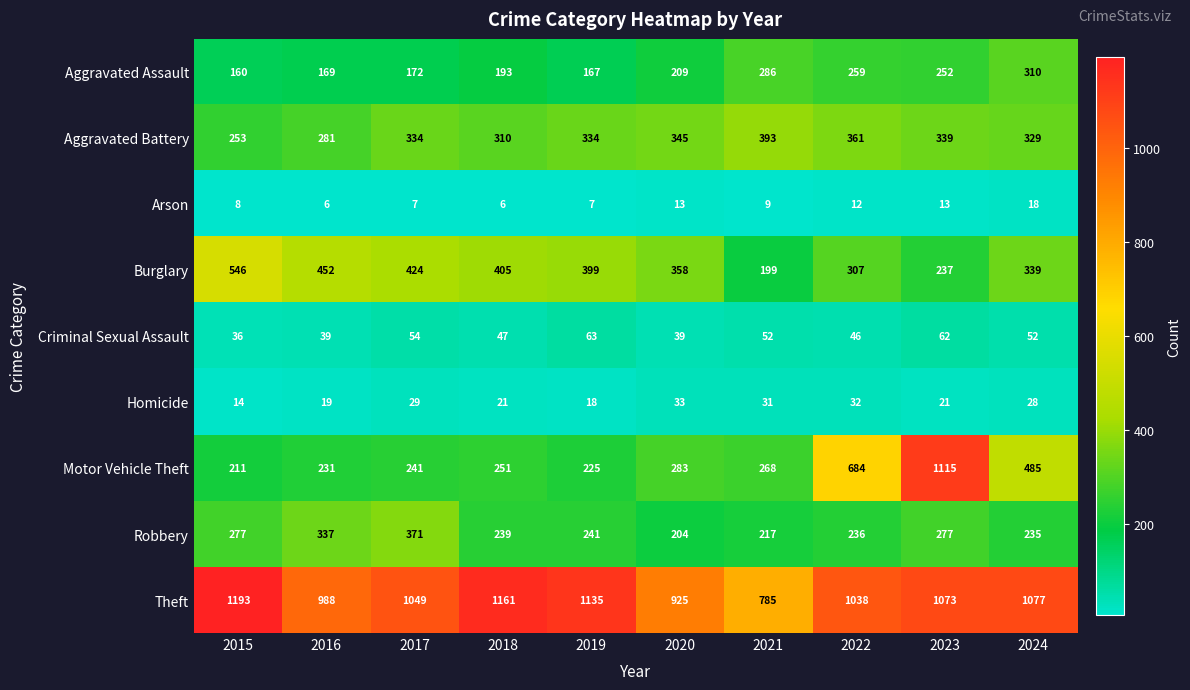

What is the difference between the maximum and minimum values in the Aggravated Battery series?

140